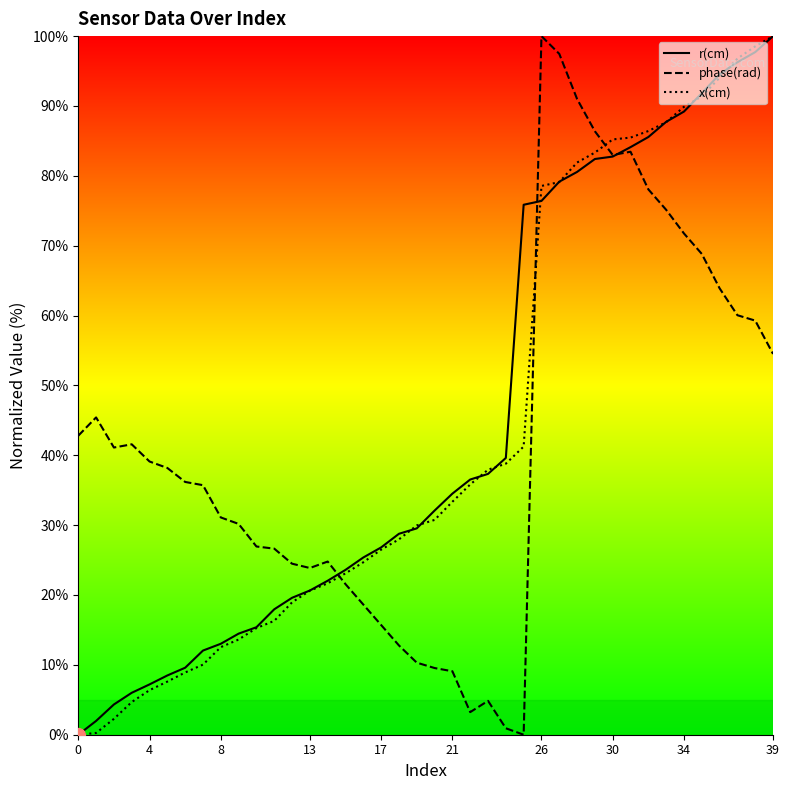

How many times do x(cm) and phase(rad) cross each other?

3